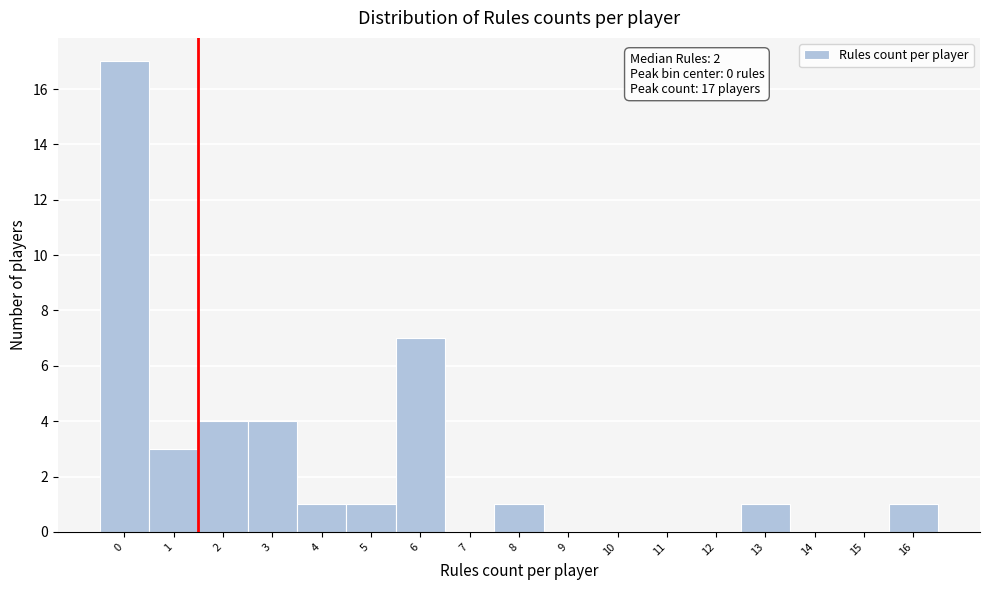

Over which range of the x-axis is the bar tallest?

-0.5 to 0.5